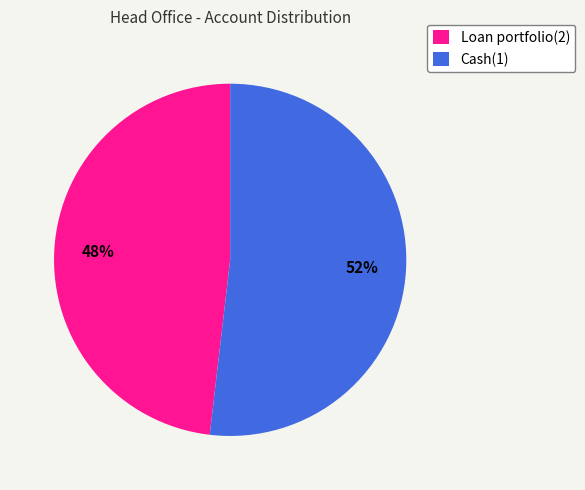

What is the largest slice in the pie chart?

Cash(1)